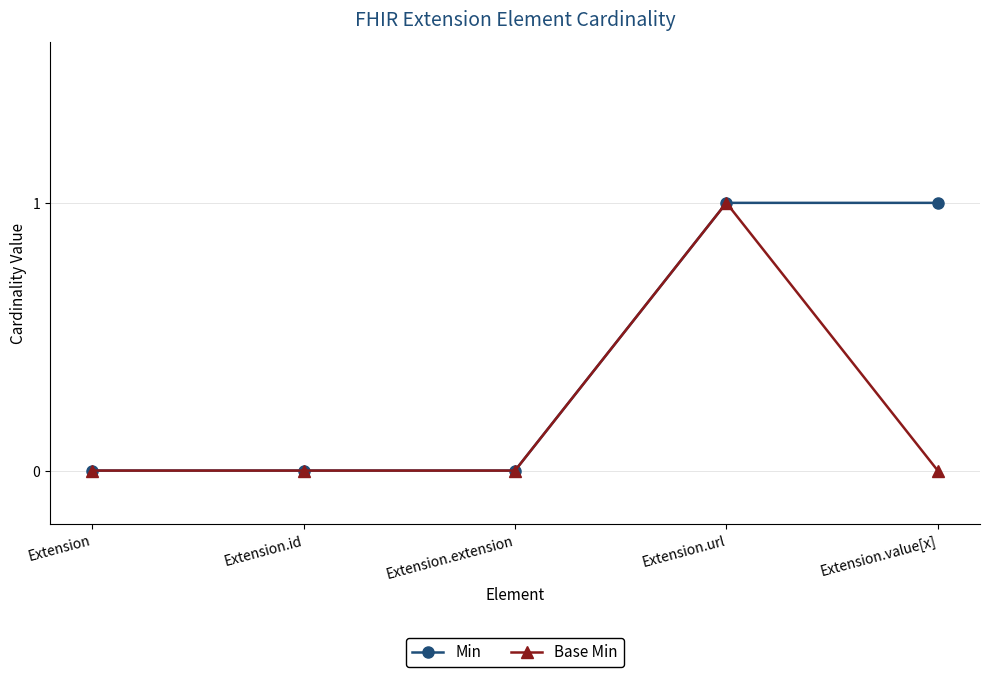

List the series in order of their overall mean, lowest first.

Base Min, Min